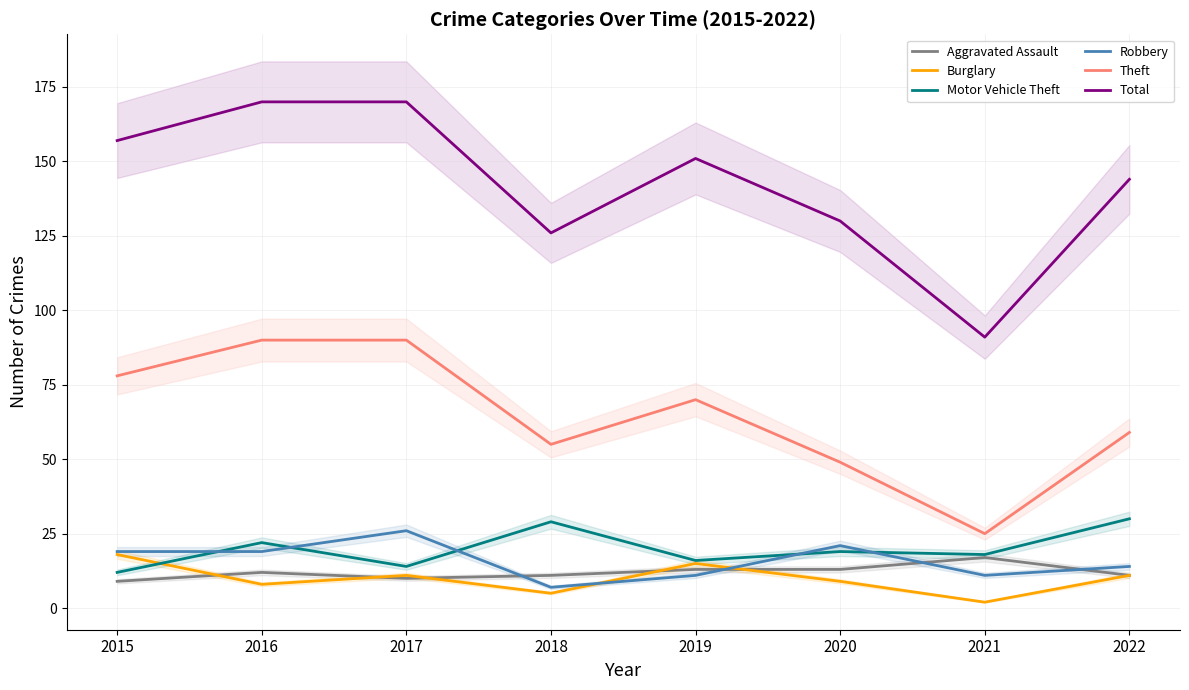

At which label is Total closest to 130?

2020